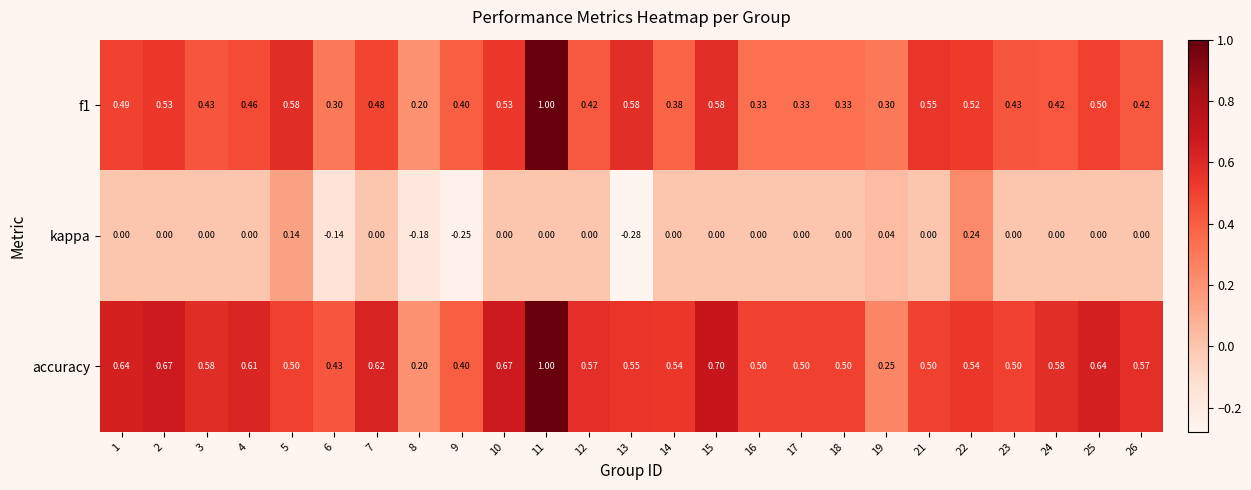

Which series has the largest total across all categories?

accuracy